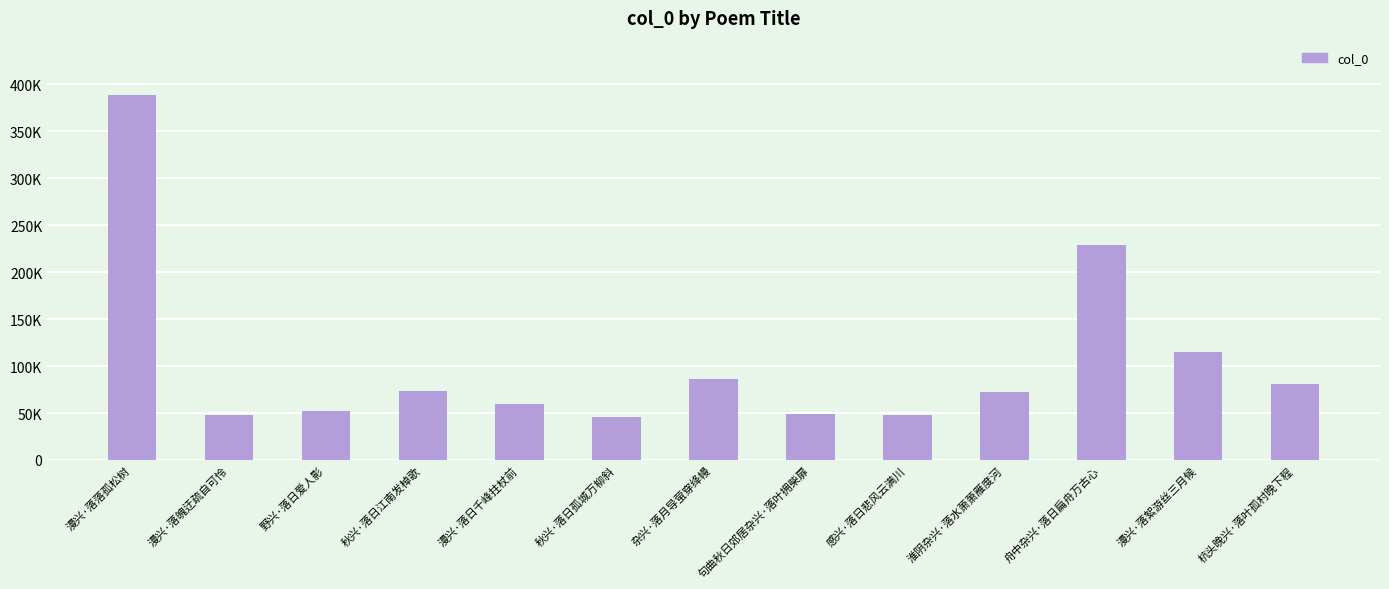

Which category has the lowest value across all series?

秋兴·落日孤城万柳斜